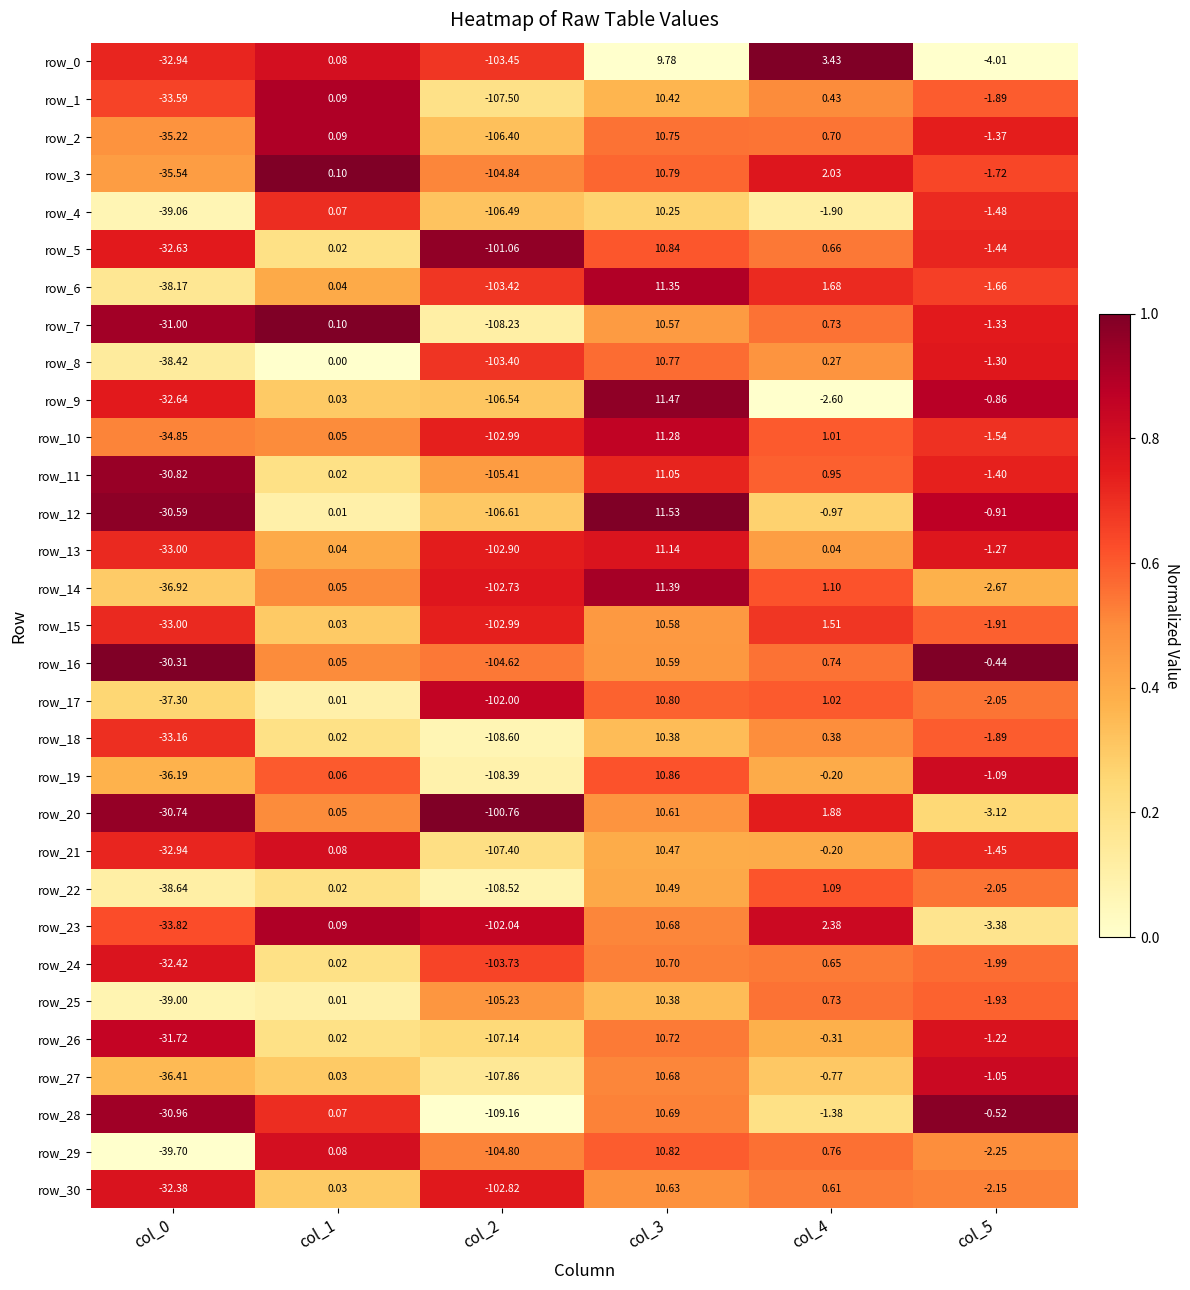

Is the value of row_30 at col_0 greater than the value of row_1 at col_3?

No